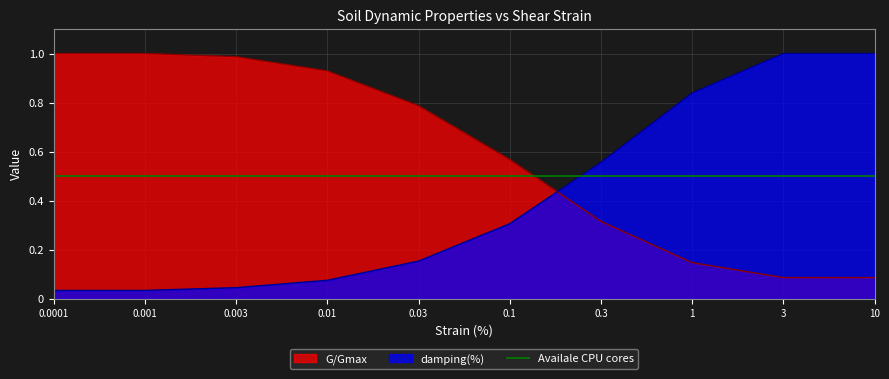

Is the value of damping(%) at 0.3 greater than the value of G/Gmax at 0.3?

Yes